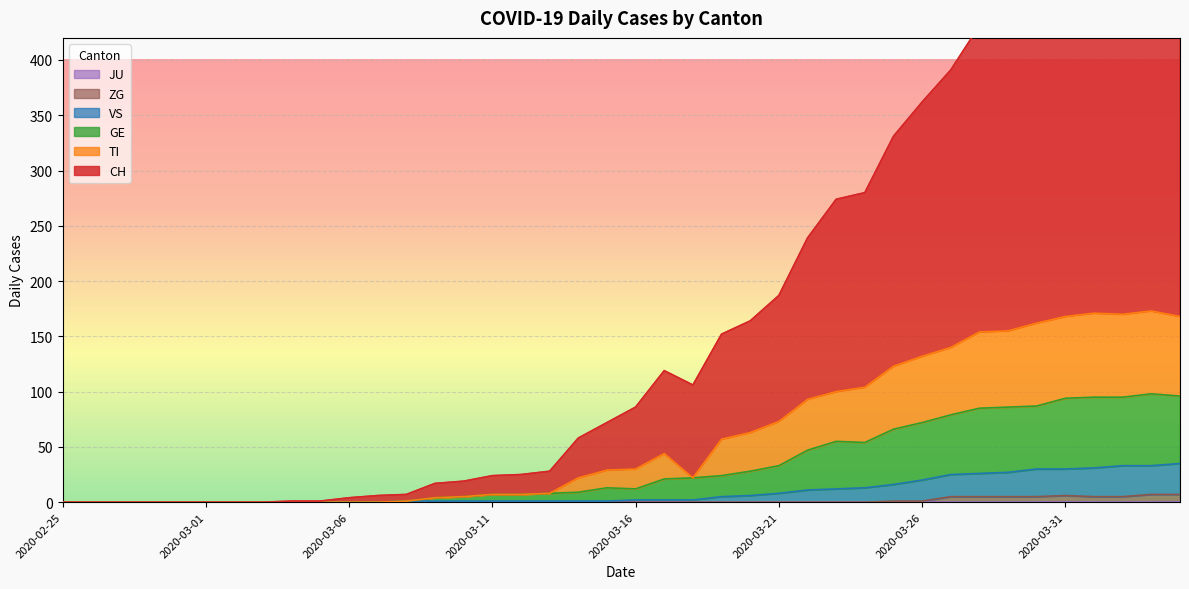

True or false: VS has a value of -15 at 2020-02-26.

False